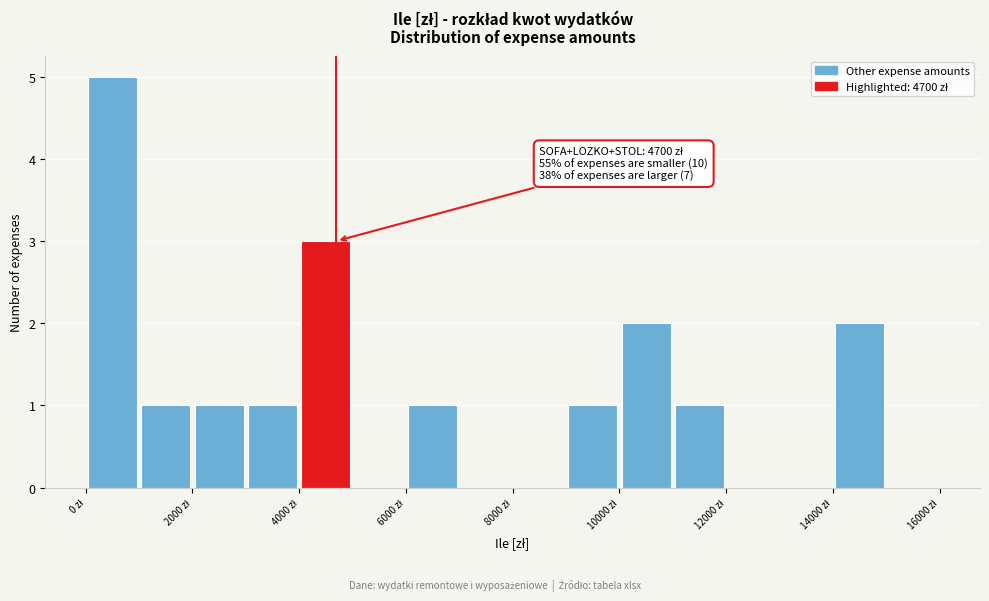

Over which range of the x-axis is the bar tallest?

0 to 1000